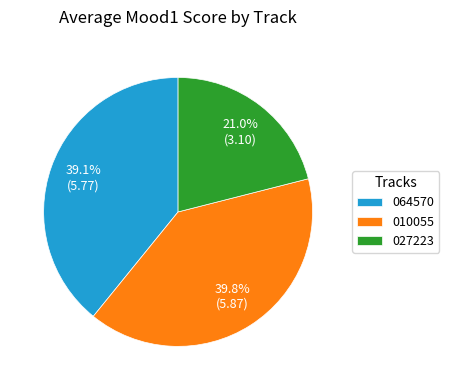

Rank the categories by value from lowest to highest.

027223, 064570, 010055